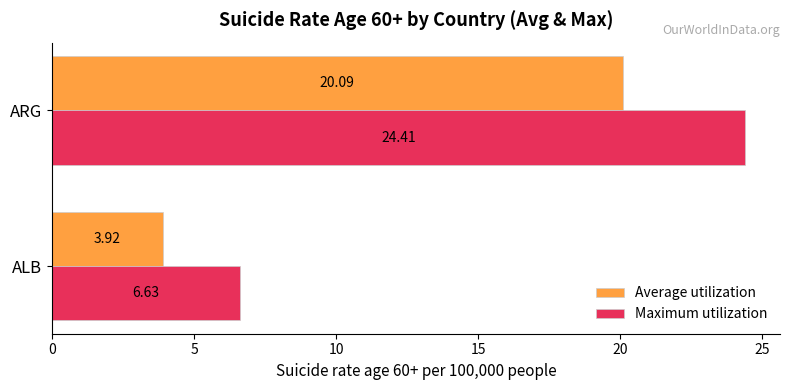

Rank the categories by Average utilization value from highest to lowest.

ARG, ALB